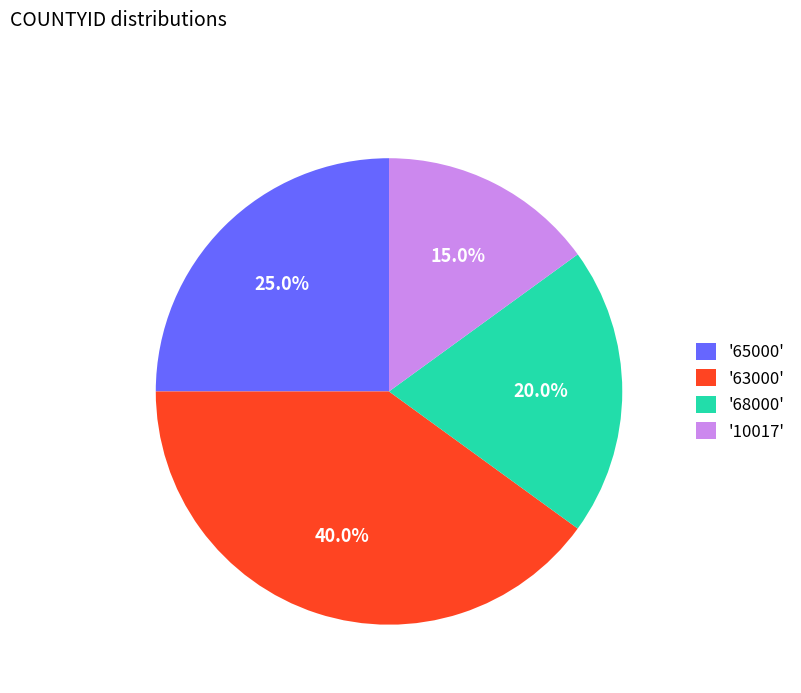

What is the total percentage of '10017' and '65000'?

40.0%